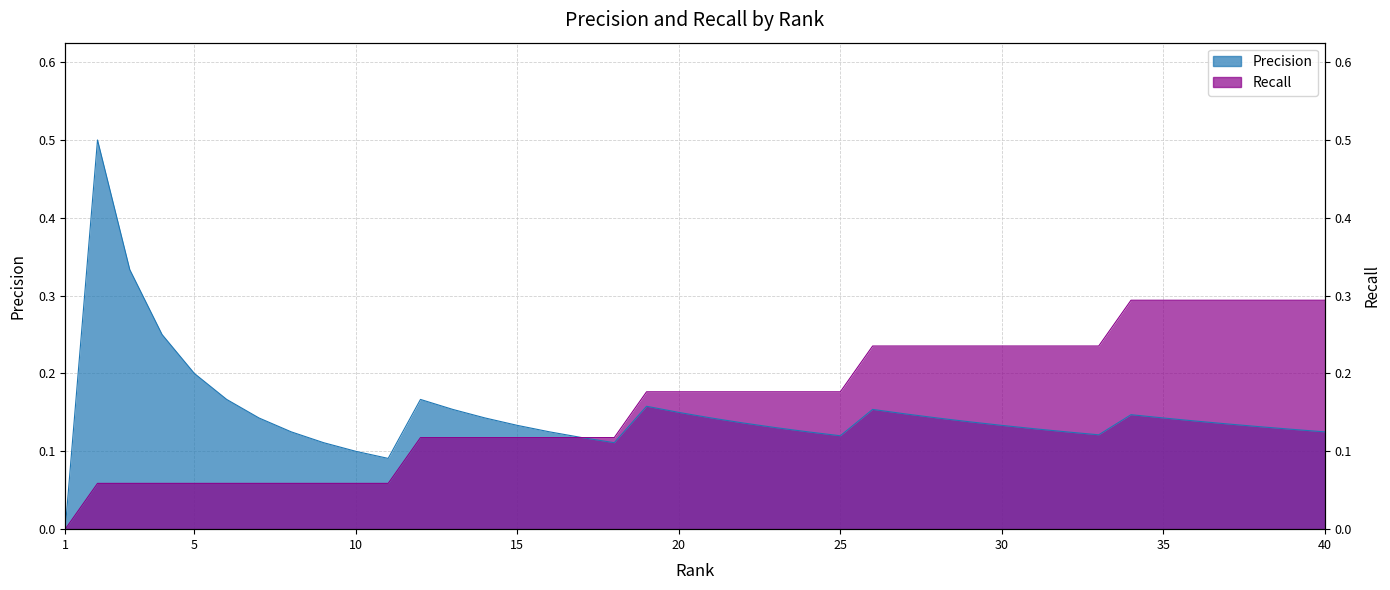

What is the difference between the maximum and second lowest values in the Recall series?

0.2